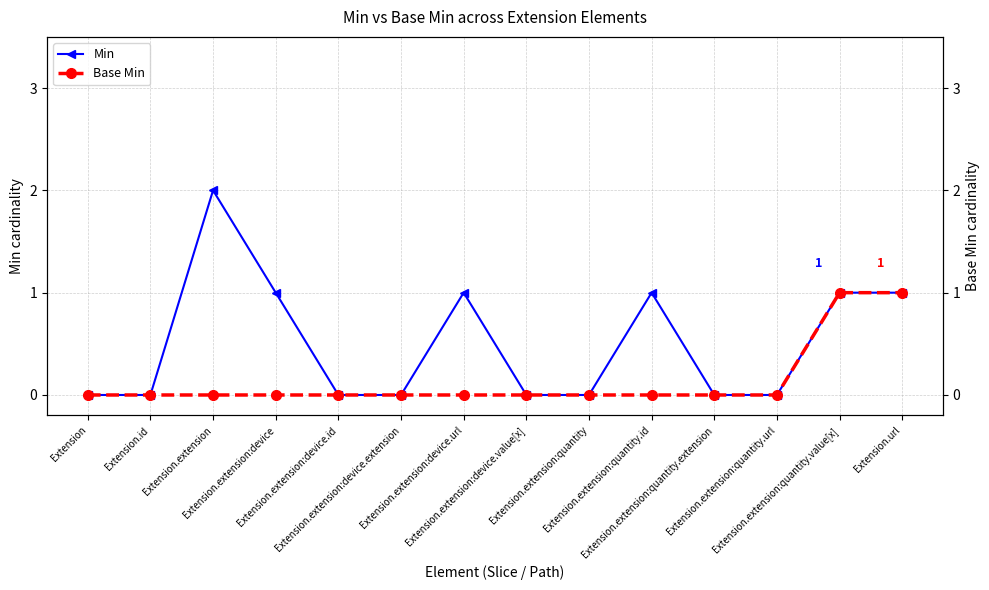

What is the sum of the Min values at Extension.extension:quantity.value[x] and Extension.extension:device?

2